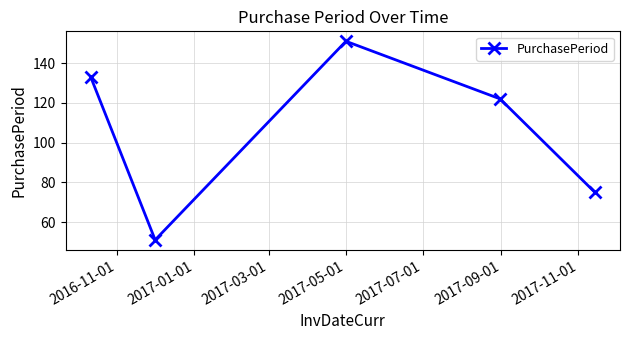

What is the maximum value shown in the chart?

151